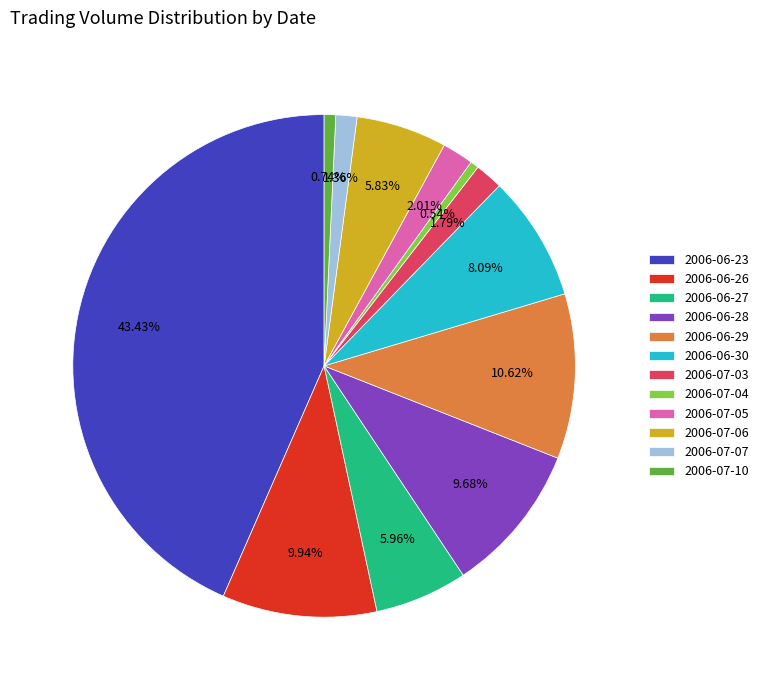

Is it true that 2006-07-07 is 1% of the pie?

True